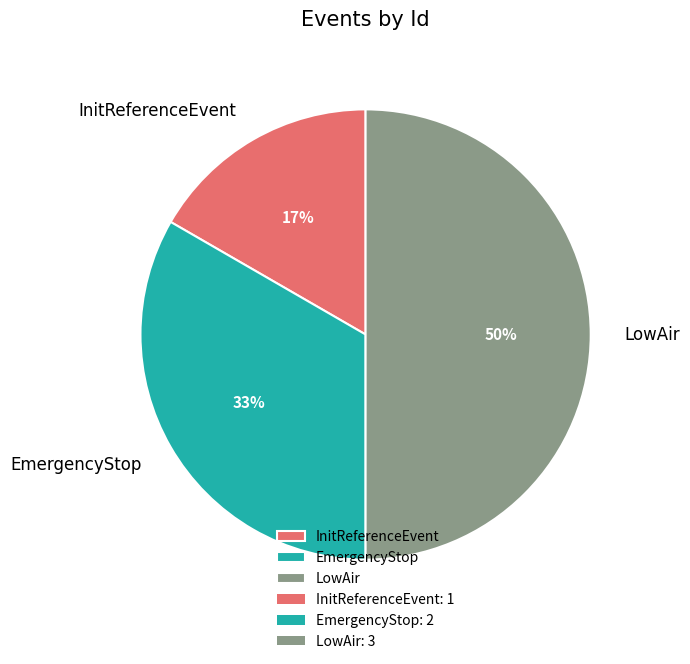

To the nearest percent, what percentage of the pie is LowAir?

50%